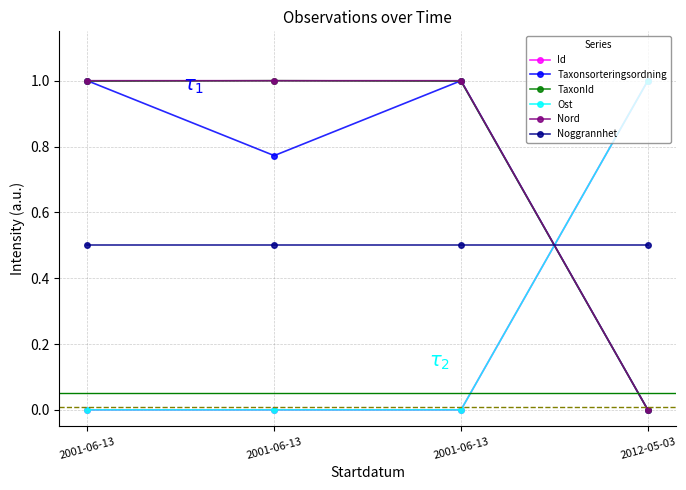

At which label does Nord reach its minimum?

2012-05-03